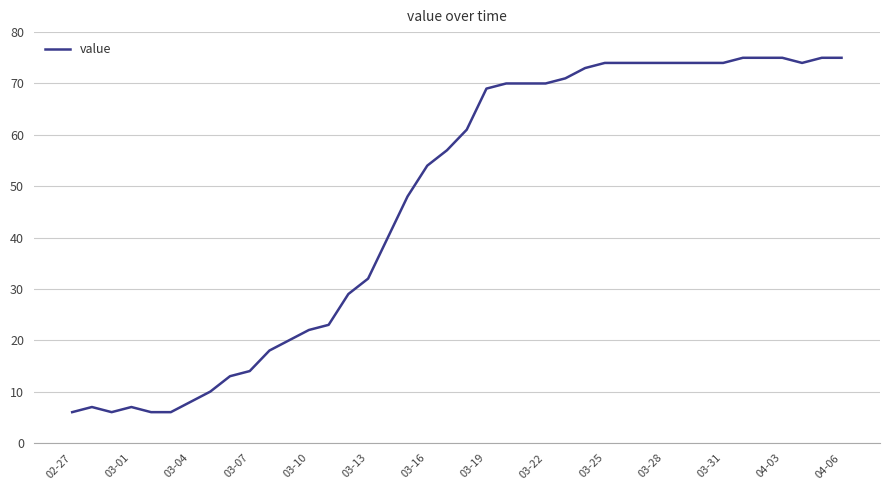

What is the difference between the maximum and minimum values?

69